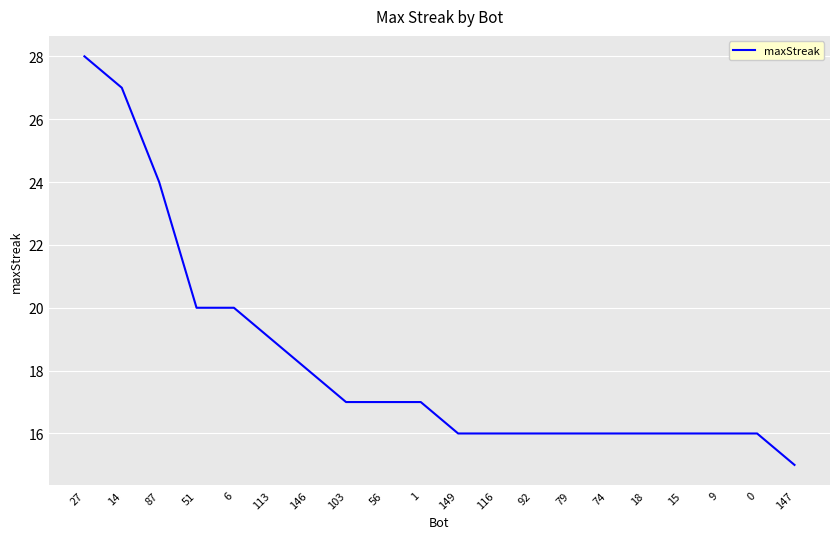

Which category has the lowest value across all series?

147